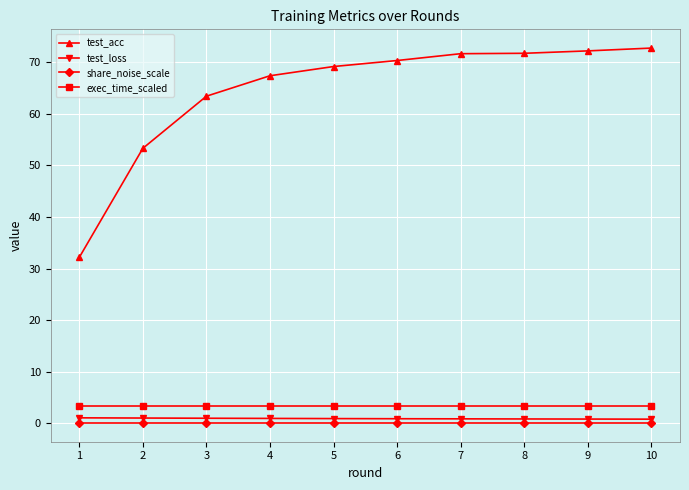

Does the chart display data point markers on the line(s)?

Yes